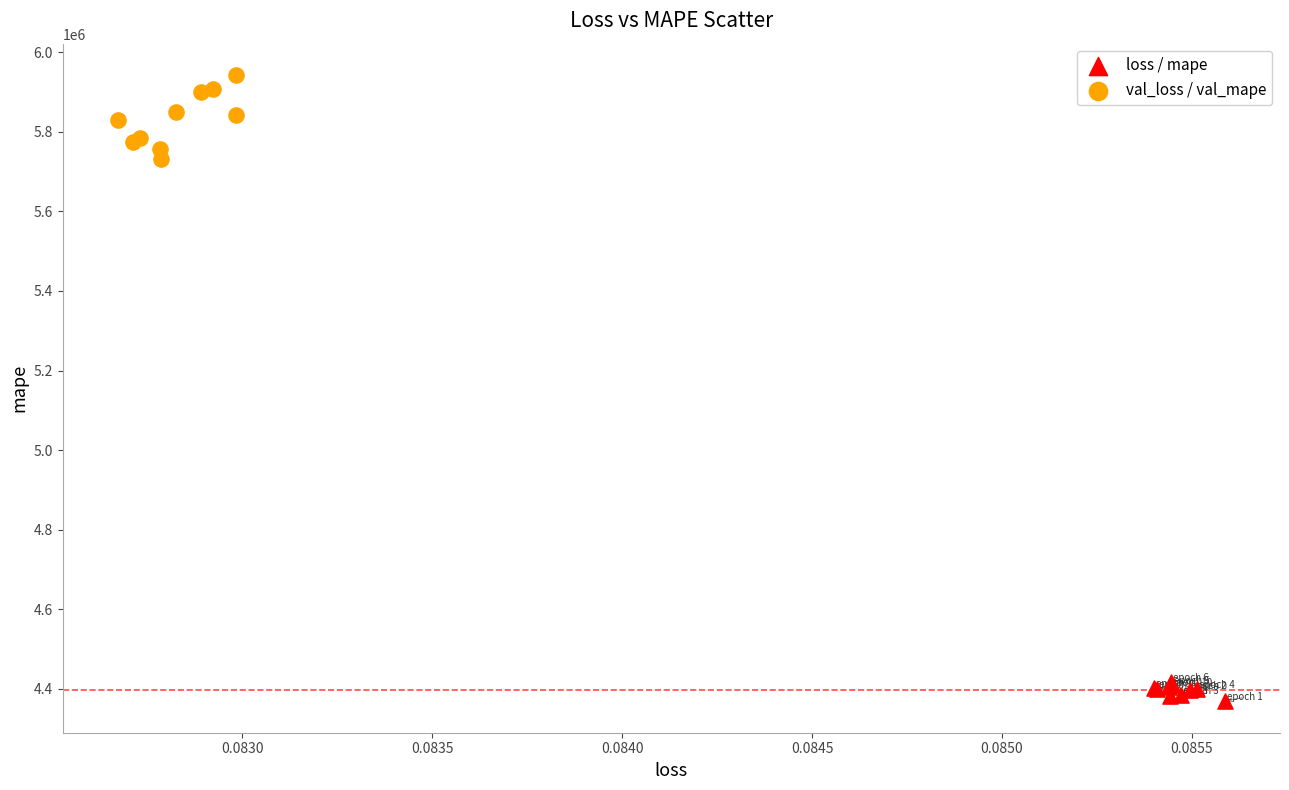

Which series reaches the maximum Y coordinate?

val_loss / val_mape